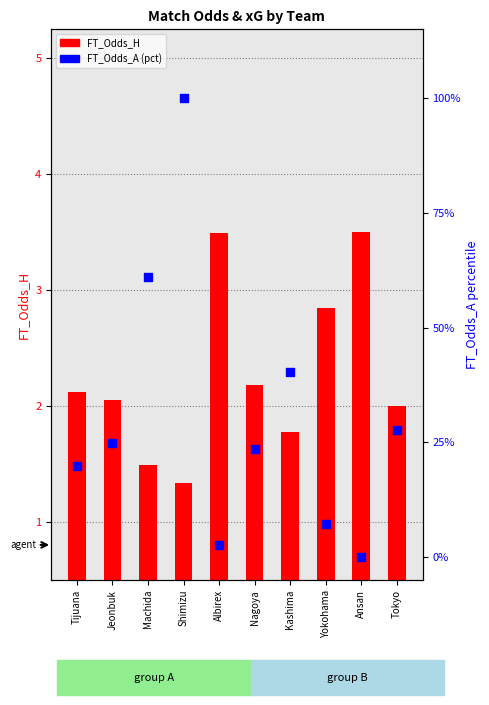

What are all the series names shown in the legend?

FT_Odds_H, FT_Odds_A (pct)